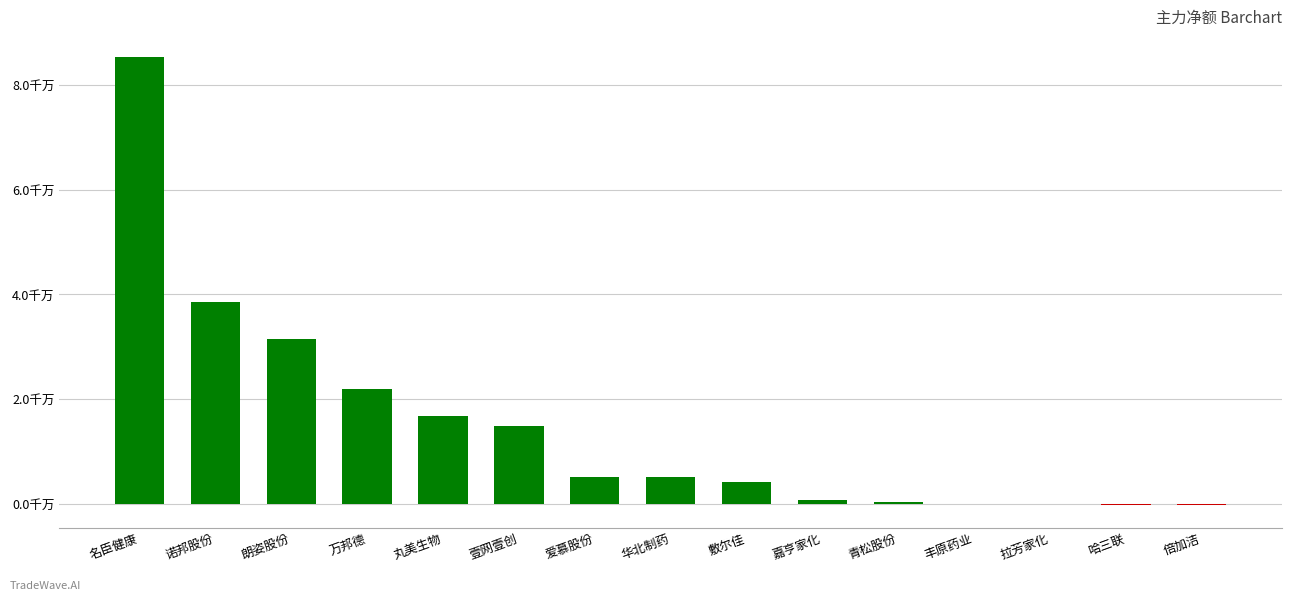

What is the label of the 10th bar from the left?

嘉亨家化